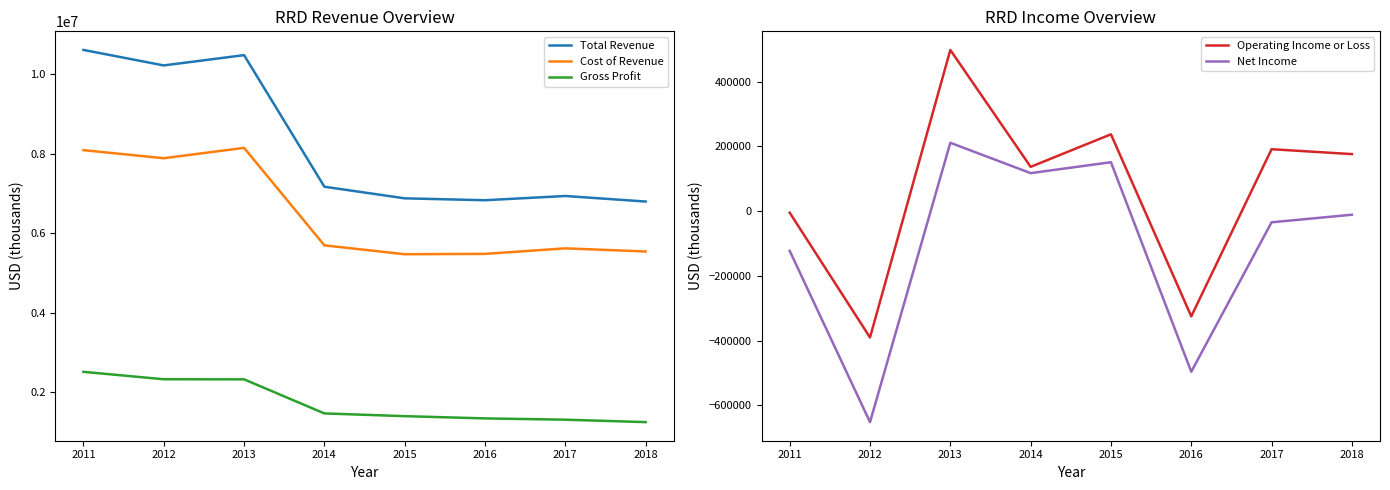

True or false: Total Revenue and Cost of Revenue cross at least once.

False